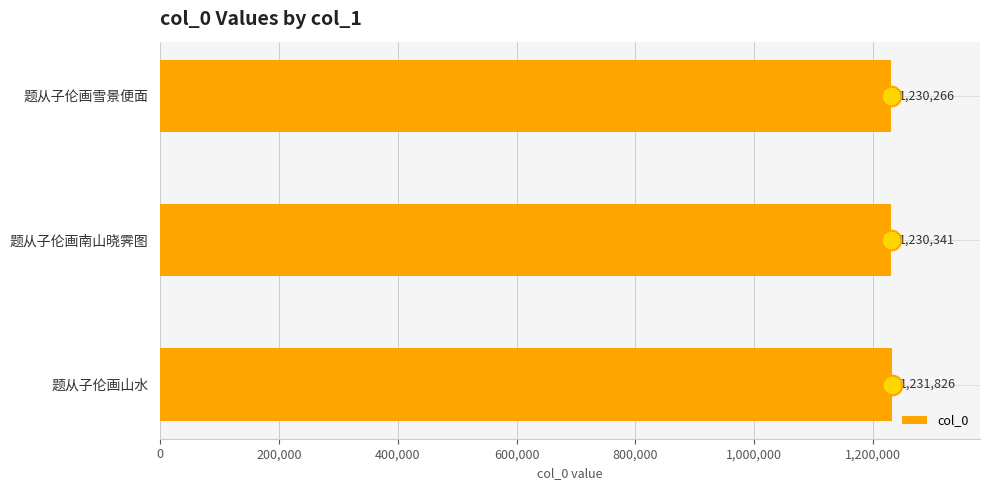

What value does the col_0 series have at 题从子伦画南山晓霁图?

1230341